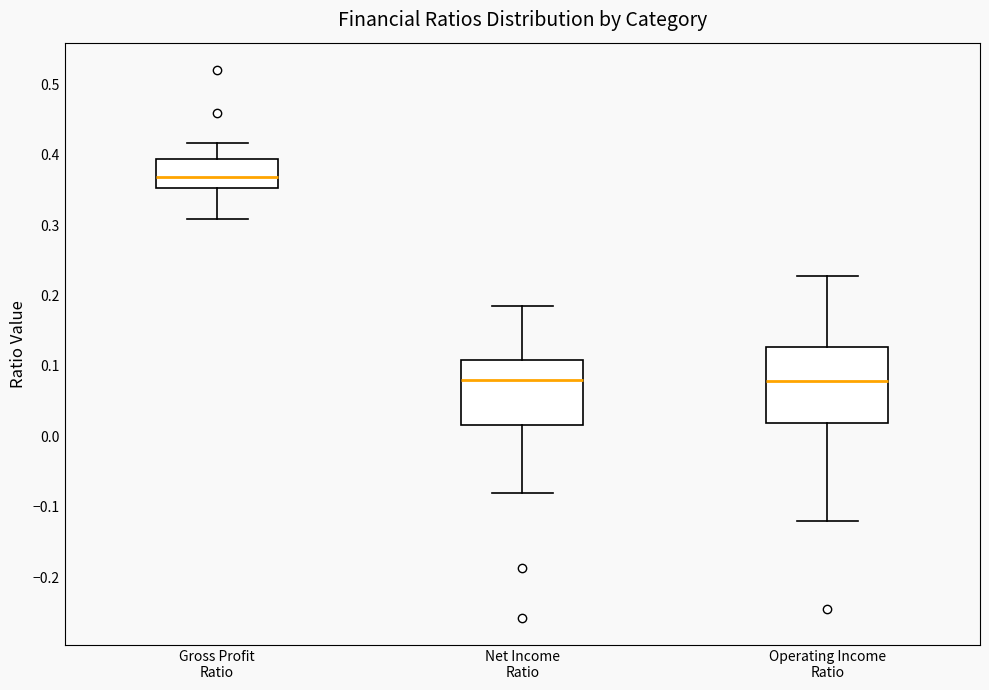

Comparing the boxes themselves (not the whiskers), which one is the tallest?

Operating Income Ratio